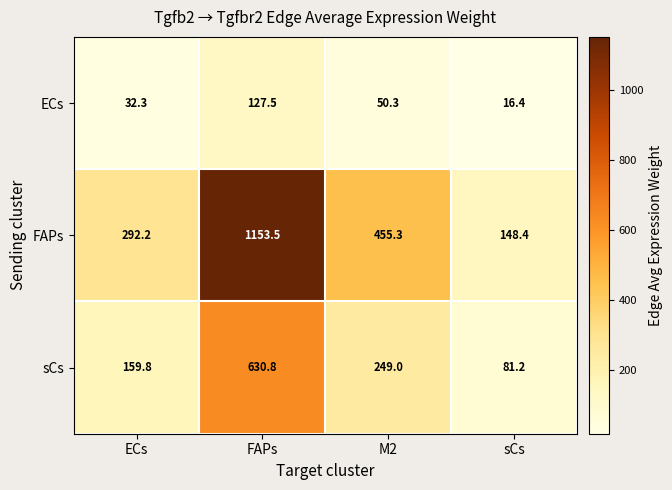

What is the average value of the sCs series?

280.2